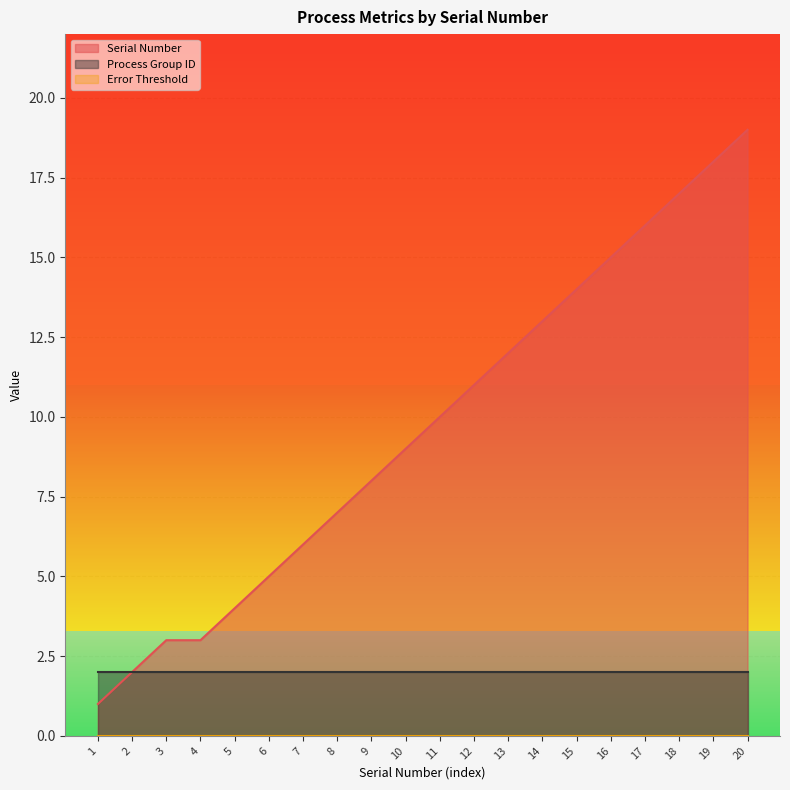

How many distinct data groups are displayed?

3